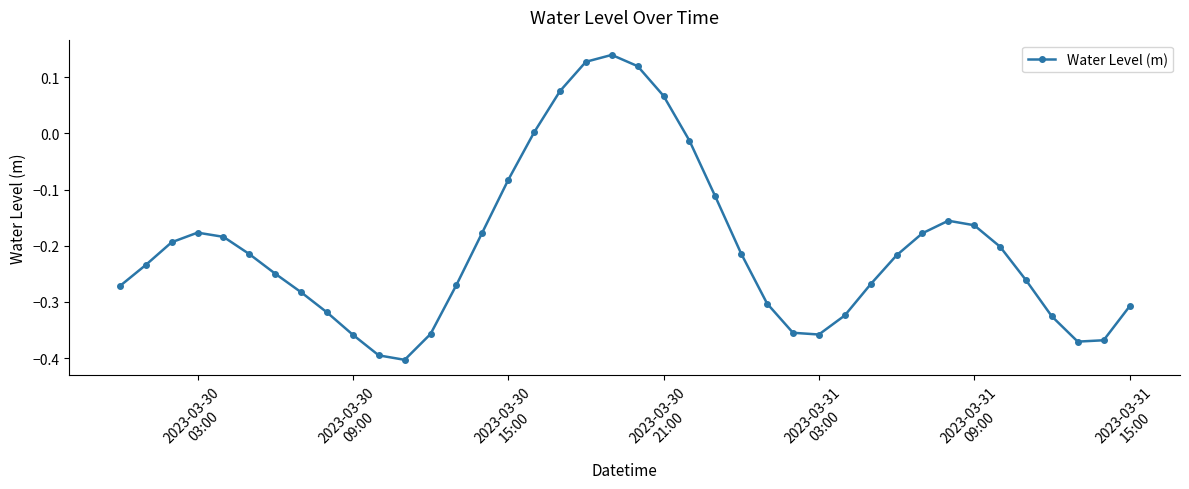

What is the difference between the maximum and minimum values?

0.5